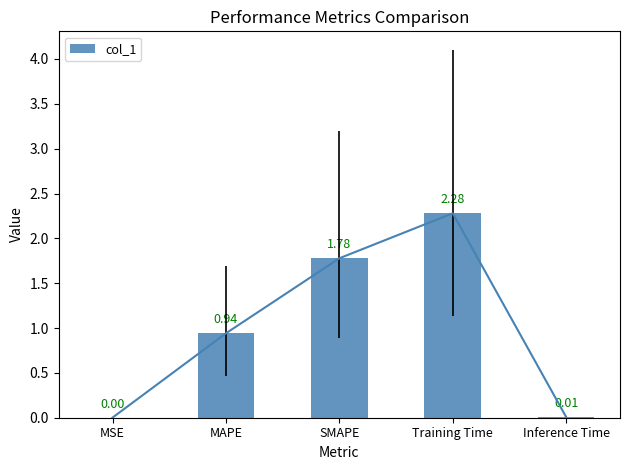

What is the value of the 4th bar from the left?

2.3